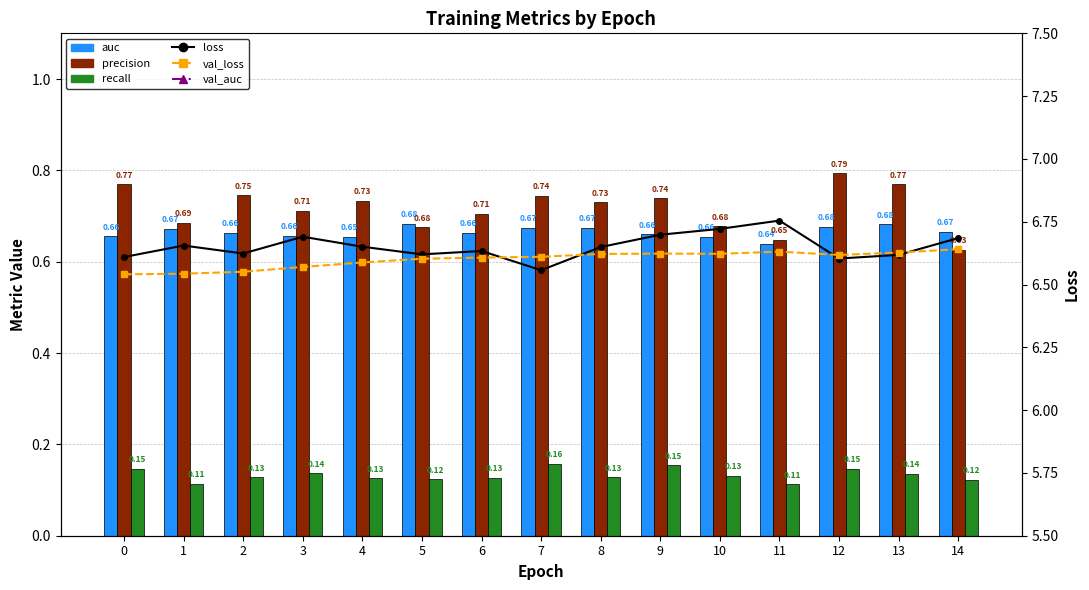

The value of auc at 6 is 0.7. True or false?

True